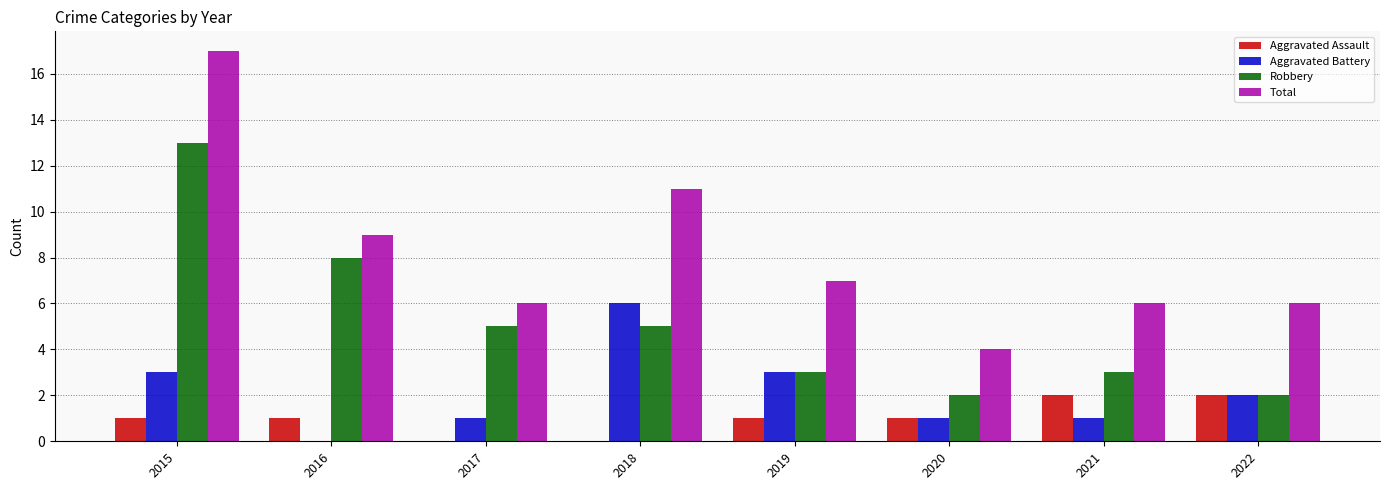

The Aggravated Assault series shows 2 at 2019. True or false?

False